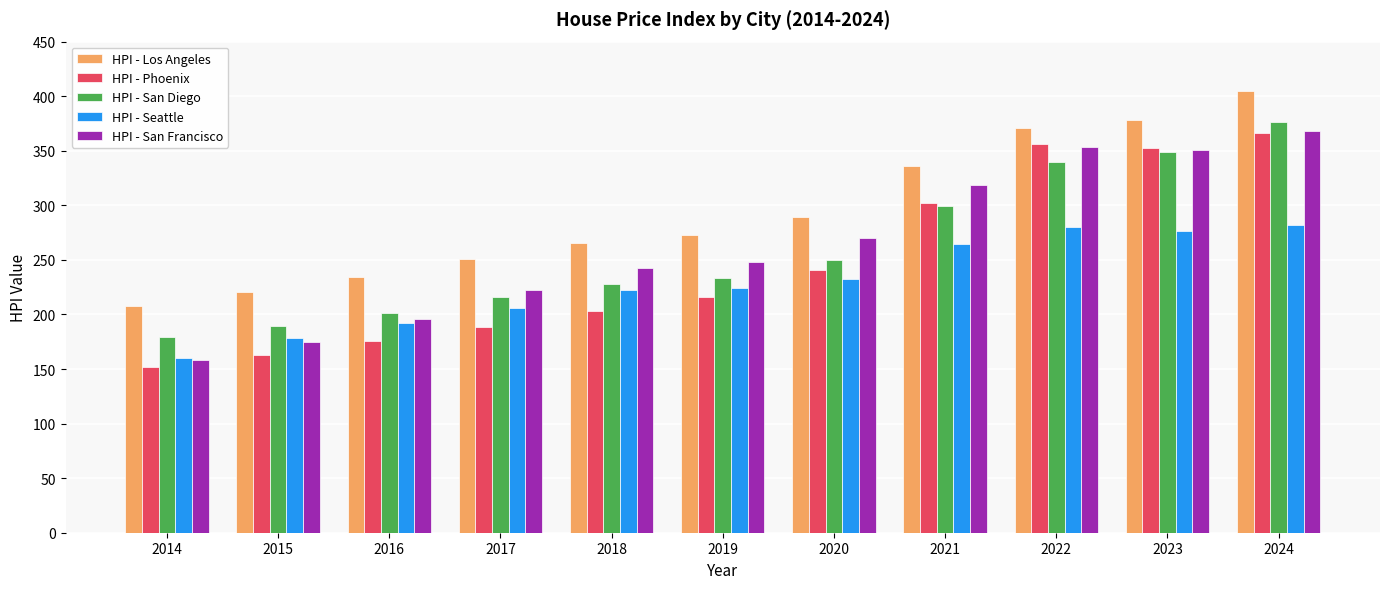

What are all the series names shown in the legend?

HPI - Los Angeles, HPI - Phoenix, HPI - San Diego, HPI - Seattle, HPI - San Francisco